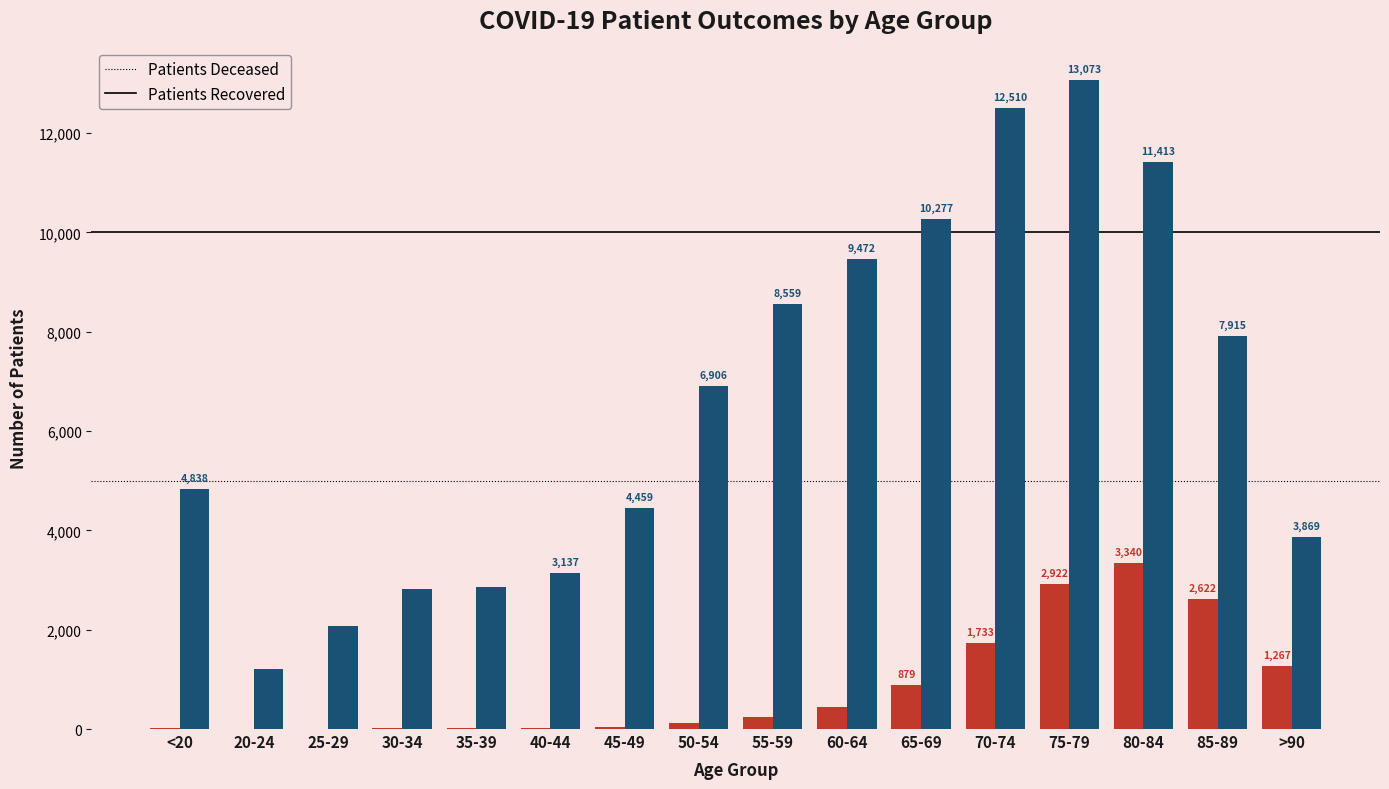

At which category is the sum across all series the highest?

75-79